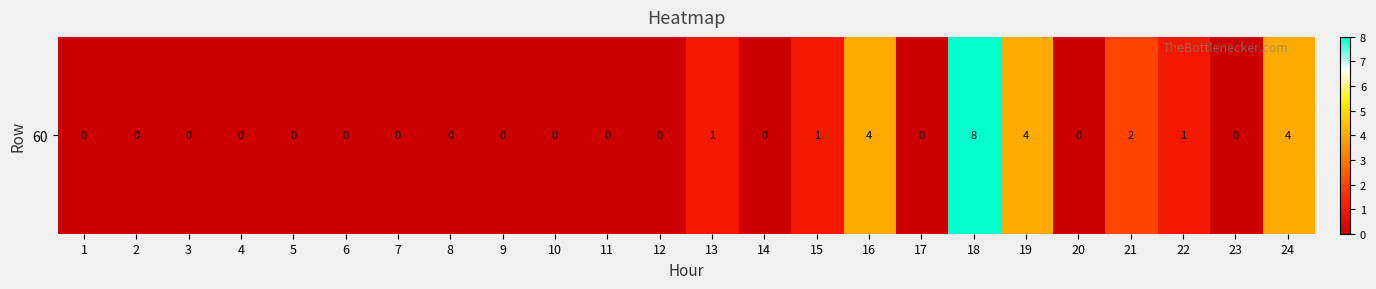

What is the maximum value shown in the chart?

8